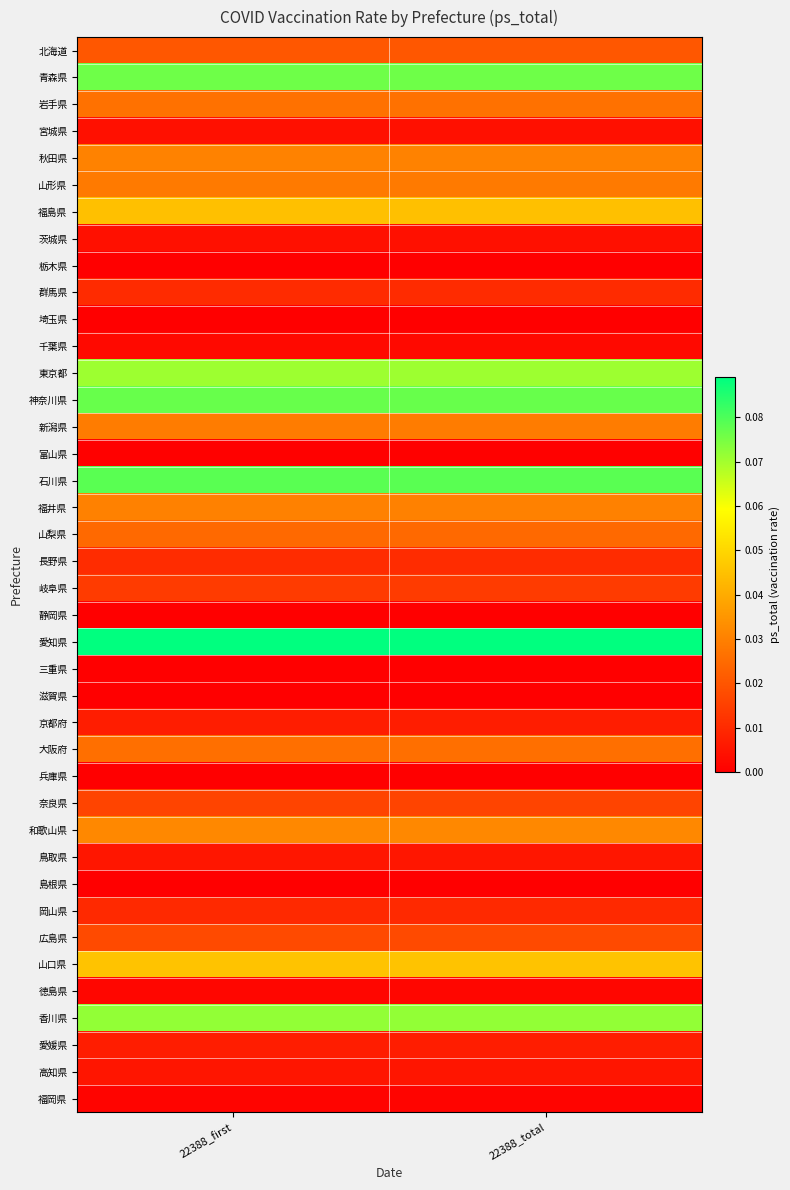

Reading left to right, extract all data points from this chart.

北海道: 22388_first=0.0	22388_total=0.0
青森県: 22388_first=0.1	22388_total=0.1
岩手県: 22388_first=0.0	22388_total=0.0
宮城県: 22388_first=0.0	22388_total=0.0
秋田県: 22388_first=0.0	22388_total=0.0
山形県: 22388_first=0.0	22388_total=0.0
福島県: 22388_first=0.0	22388_total=0.0
茨城県: 22388_first=0.0	22388_total=0.0
栃木県: 22388_first=0.0	22388_total=0.0
群馬県: 22388_first=0.0	22388_total=0.0
埼玉県: 22388_first=0.0	22388_total=0.0
千葉県: 22388_first=0.0	22388_total=0.0
東京都: 22388_first=0.1	22388_total=0.1
神奈川県: 22388_first=0.1	22388_total=0.1
新潟県: 22388_first=0.0	22388_total=0.0
富山県: 22388_first=0.0	22388_total=0.0
石川県: 22388_first=0.1	22388_total=0.1
福井県: 22388_first=0.0	22388_total=0.0
山梨県: 22388_first=0.0	22388_total=0.0
長野県: 22388_first=0.0	22388_total=0.0
岐阜県: 22388_first=0.0	22388_total=0.0
静岡県: 22388_first=0.0	22388_total=0.0
愛知県: 22388_first=0.1	22388_total=0.1
三重県: 22388_first=0.0	22388_total=0.0
滋賀県: 22388_first=0.0	22388_total=0.0
京都府: 22388_first=0.0	22388_total=0.0
大阪府: 22388_first=0.0	22388_total=0.0
兵庫県: 22388_first=0.0	22388_total=0.0
奈良県: 22388_first=0.0	22388_total=0.0
和歌山県: 22388_first=0.0	22388_total=0.0
鳥取県: 22388_first=0.0	22388_total=0.0
島根県: 22388_first=0.0	22388_total=0.0
岡山県: 22388_first=0.0	22388_total=0.0
広島県: 22388_first=0.0	22388_total=0.0
山口県: 22388_first=0.0	22388_total=0.0
徳島県: 22388_first=0.0	22388_total=0.0
香川県: 22388_first=0.1	22388_total=0.1
愛媛県: 22388_first=0.0	22388_total=0.0
高知県: 22388_first=0.0	22388_total=0.0
福岡県: 22388_first=0.0	22388_total=0.0